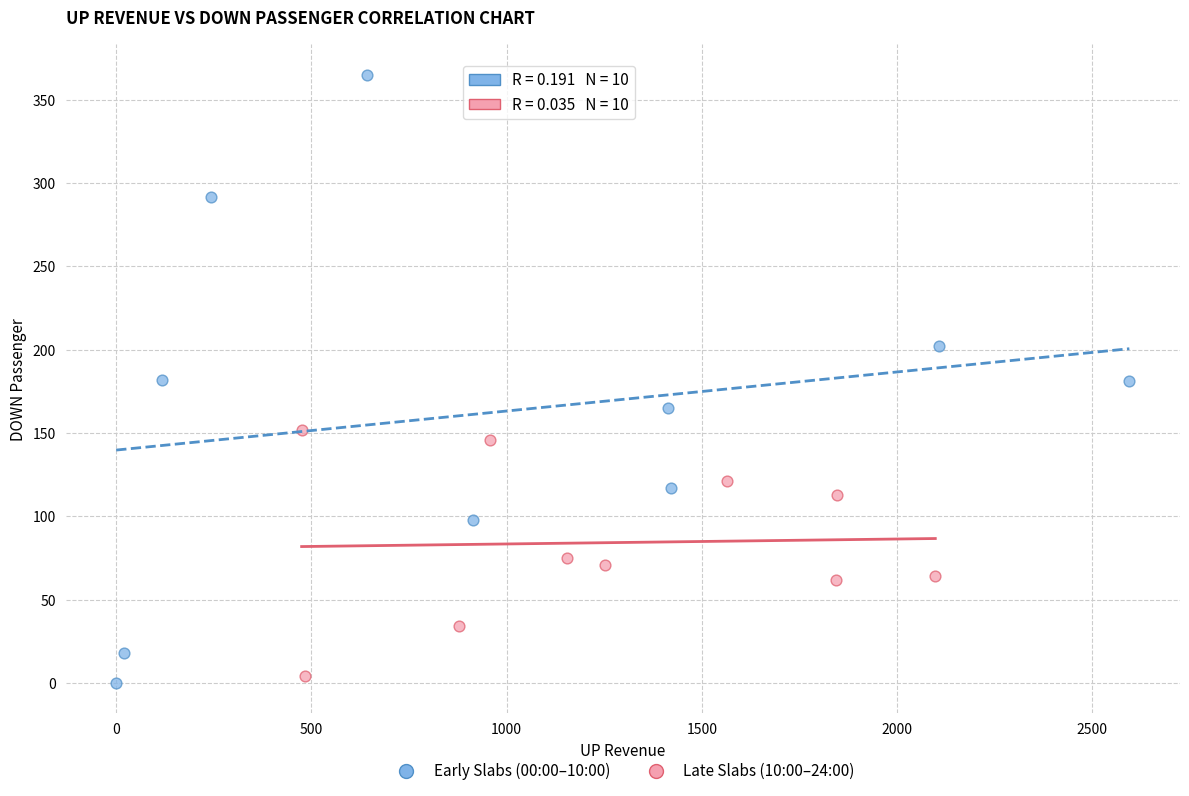

Which series has the largest Y range (max minus min)?

Early Slabs (00:00–10:00)